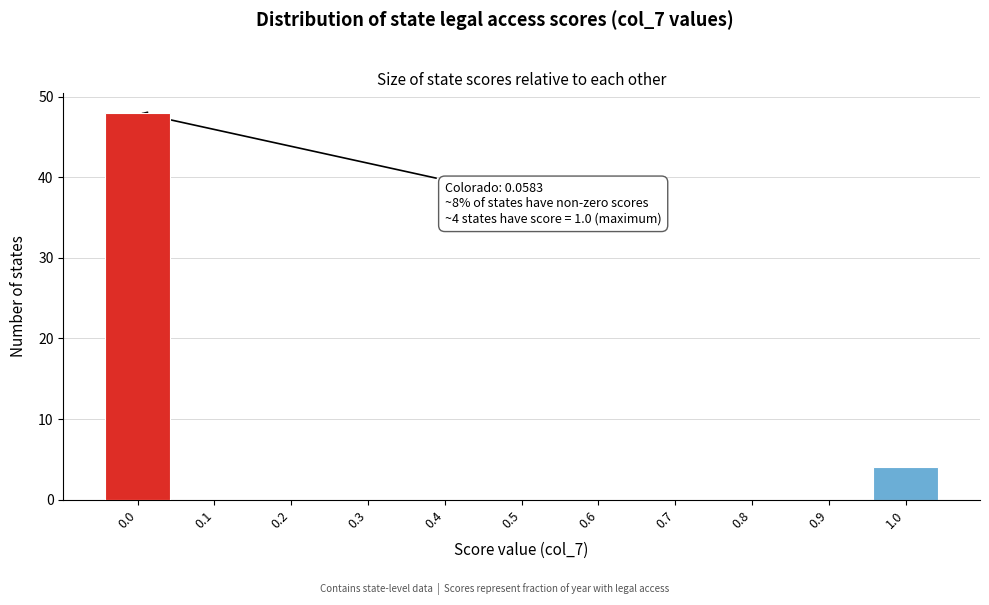

Reading right to left, list all the values displayed in this chart.

1.0=4	0.9=0	0.8=0	0.7=0	0.6=0	0.5=0	0.4=0	0.3=0	0.2=0	0.1=0	0.0=48